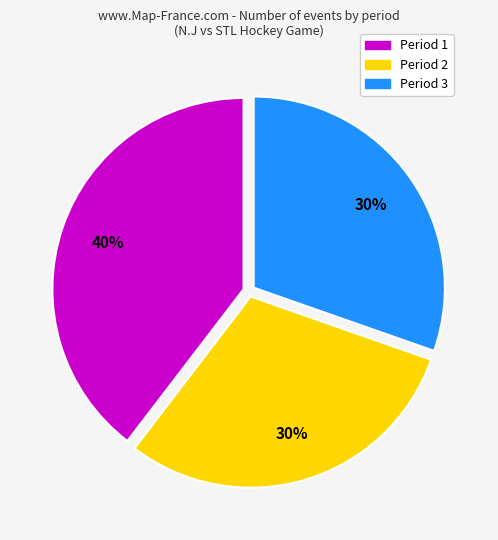

The Period 1 slice represents 49% of the pie. True or false?

False